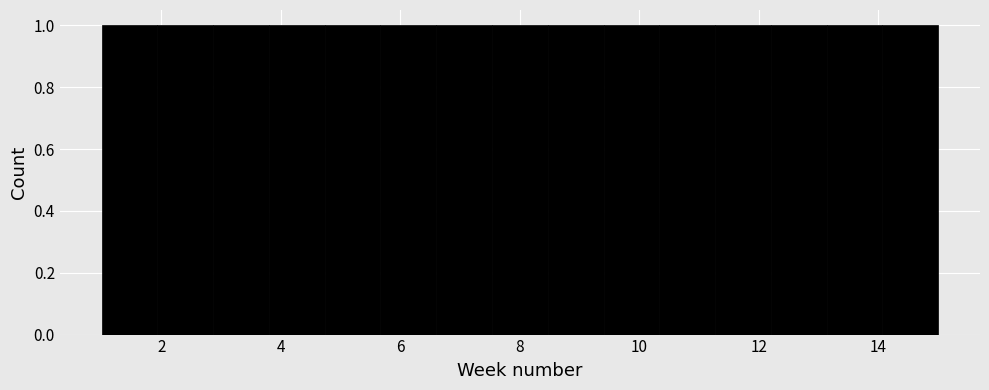

What is the height of the bar covering 8.4 to 9.4 on the x-axis? Neither the bar edges nor the heights are printed on the chart, so give them approximately, as read against the axes.

1